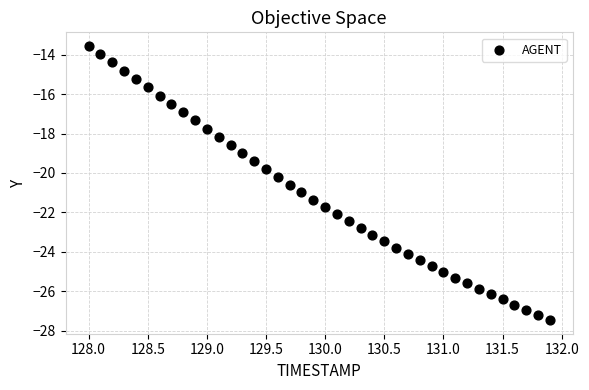

What is the range of X values (max minus min)?

3.9